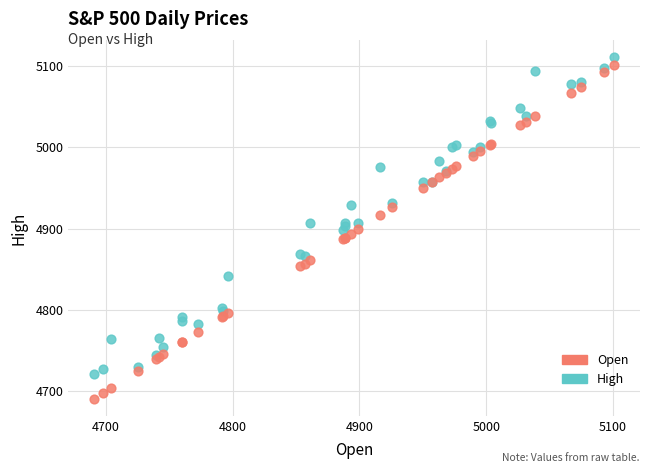

What are all the series names shown in the legend?

Open, High